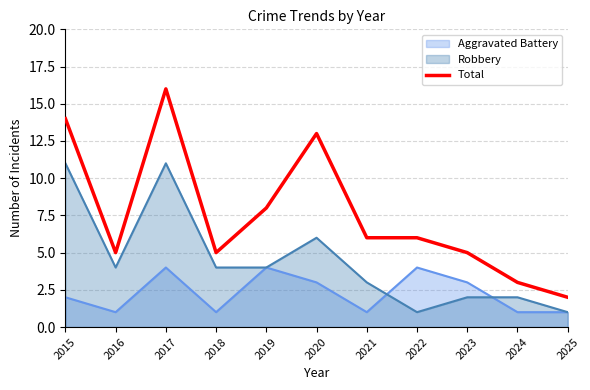

Where is the data nearest to the value 9?

2019